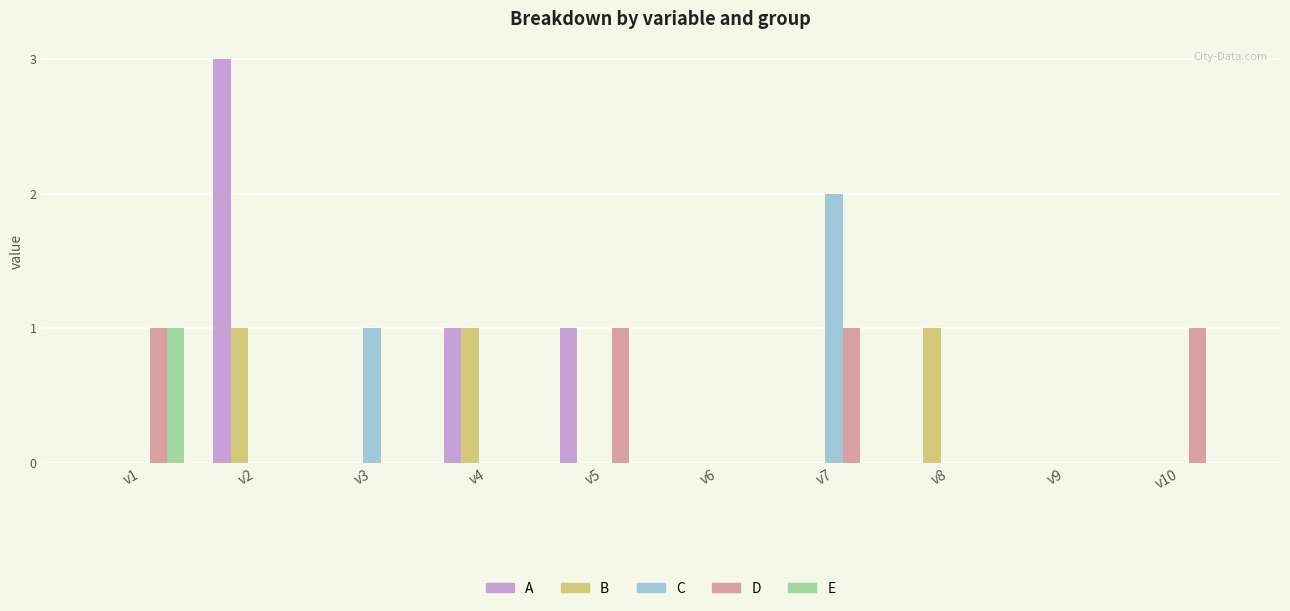

True or false: C has a value of 0 at v4.

True